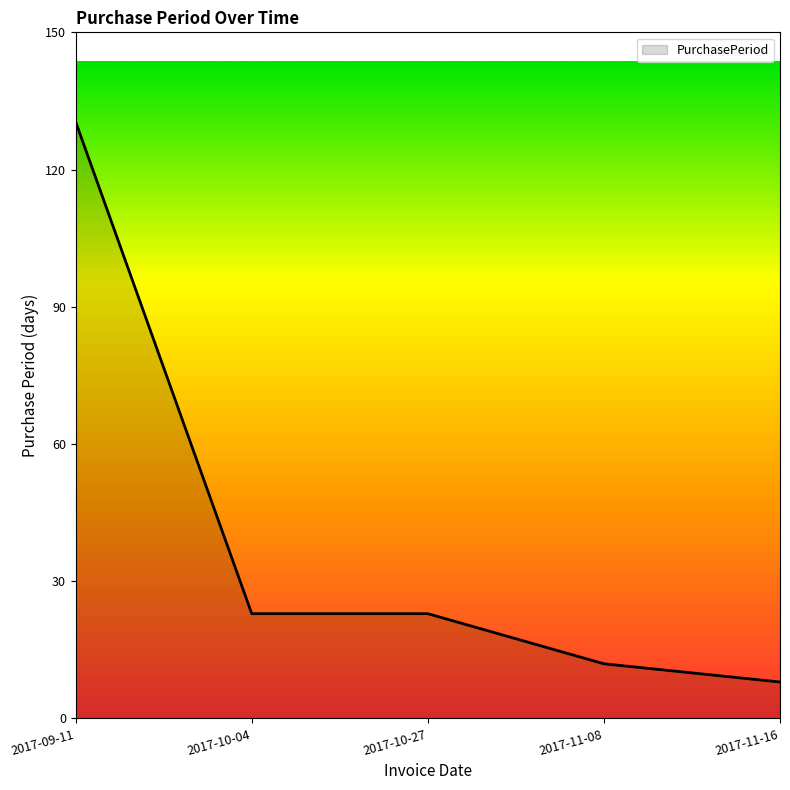

Which has a higher value, 2017-10-27 or 2017-09-11?

2017-09-11